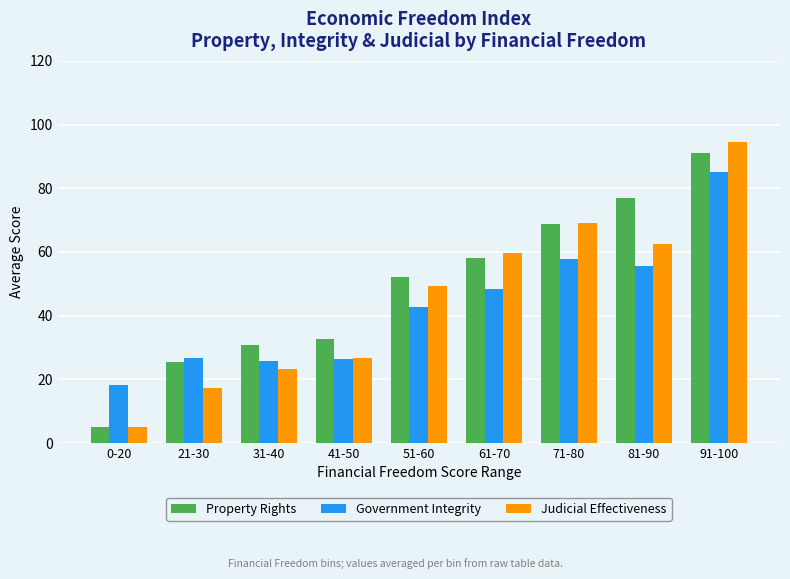

Does the chart contain stacked bars?

No